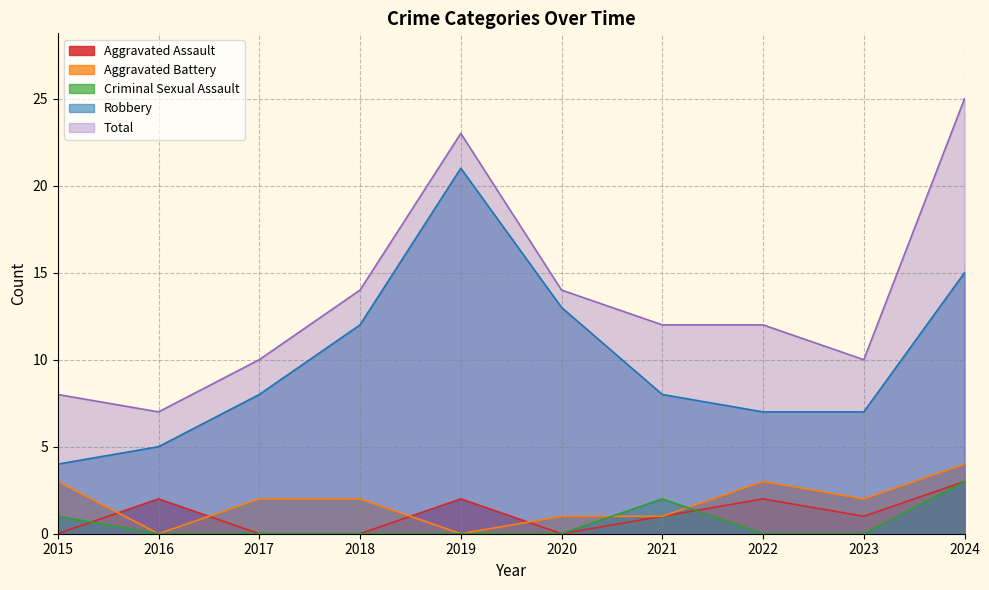

At which category does the chart reach its minimum across all series?

2015